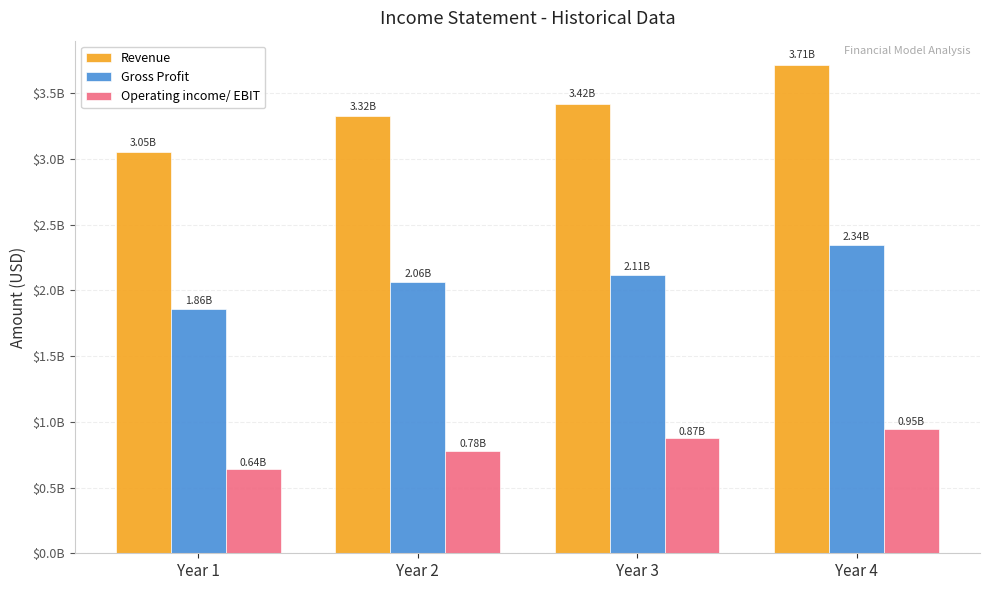

What is the difference between the second highest and second lowest values in the Revenue series?

92400000